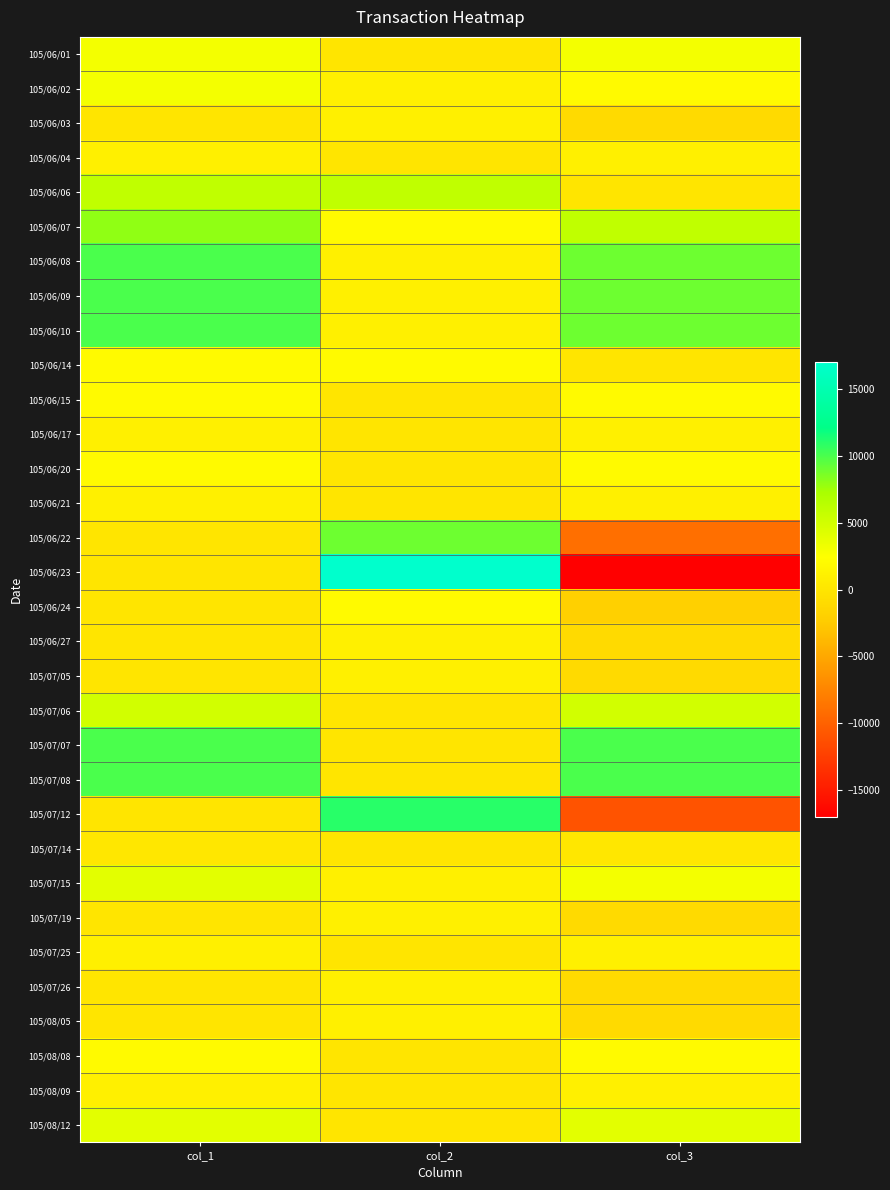

List the series in order of their peak value, highest first.

105/06/23, 105/07/12, 105/06/08, 105/06/09, 105/06/10, 105/07/07, 105/07/08, 105/06/22, 105/06/07, 105/06/06, 105/07/06, 105/07/15, 105/08/12, 105/06/01, 105/06/02, 105/06/14, 105/06/15, 105/06/20, 105/06/24, 105/08/08, 105/06/03, 105/06/04, 105/06/17, 105/06/21, 105/06/27, 105/07/05, 105/07/19, 105/07/25, 105/07/26, 105/08/05, 105/08/09, 105/07/14